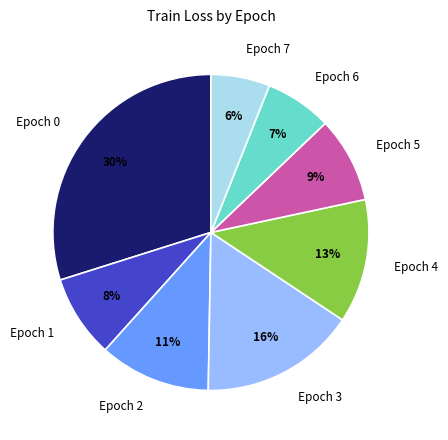

To the nearest percent, what portion does Epoch 0 represent?

30%